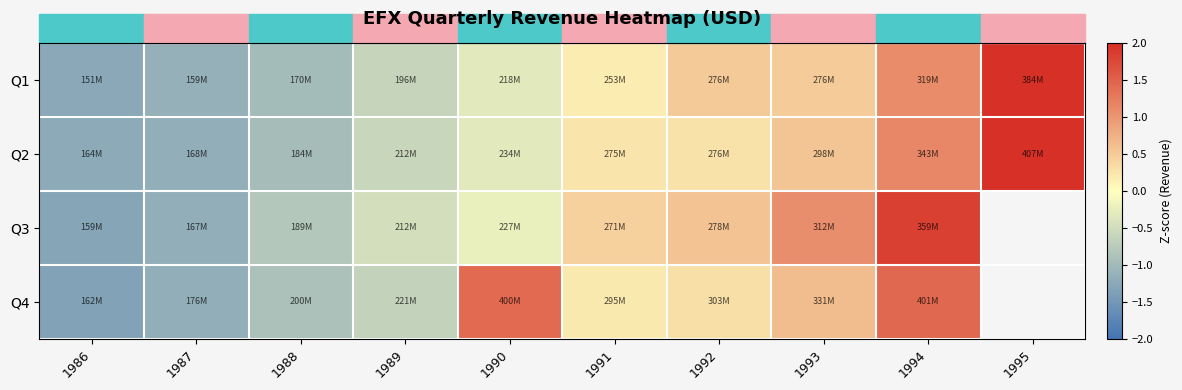

Which series changed the most between 1990 and 1994?

Q3